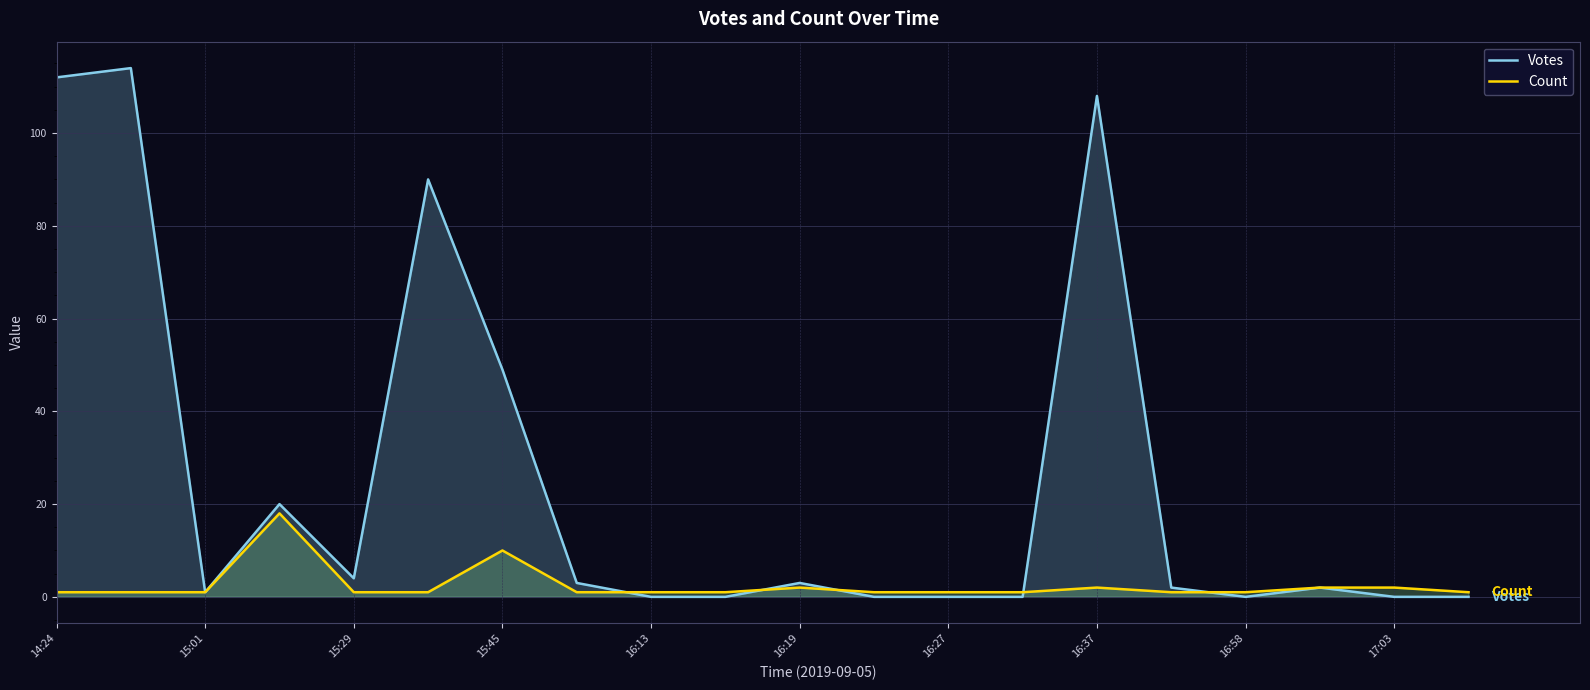

How many series are shown in this chart?

2